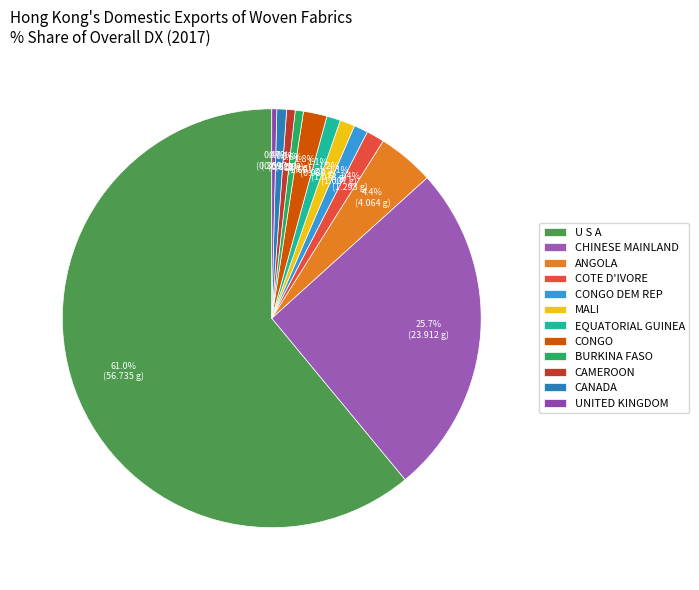

Rank the categories by value from highest to lowest.

U S A, CHINESE MAINLAND (MAINLAND CHINA), ANGOLA, CONGO, COTE D'IVORE, MALI, CONGO DEM REP, EQUATORIAL GUINEA, CANADA, CAMEROON, BURKINA FASO, UNITED KINGDOM